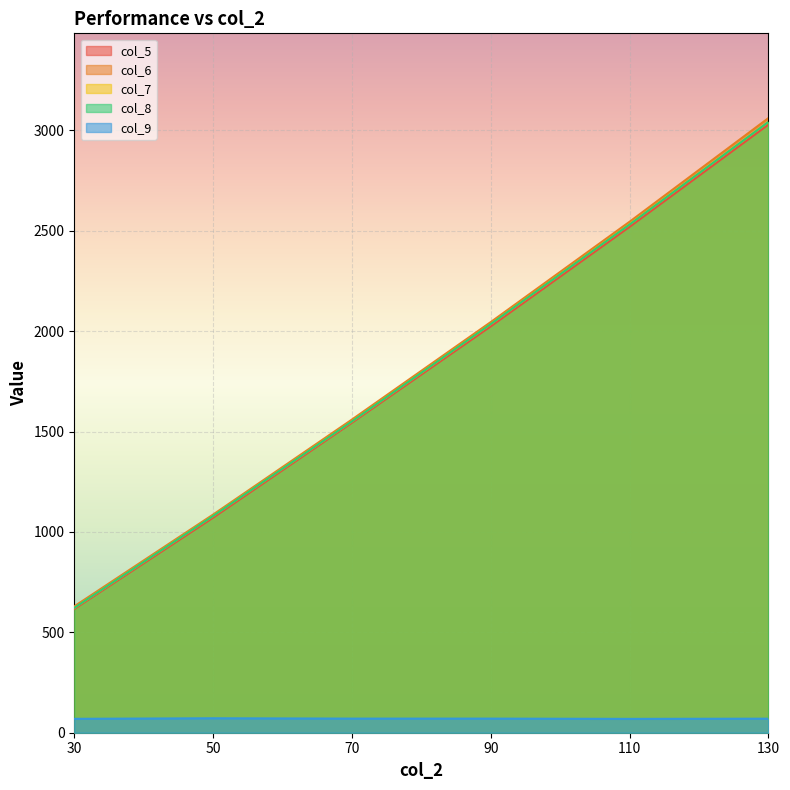

Between 30 and 50, which is larger?

50